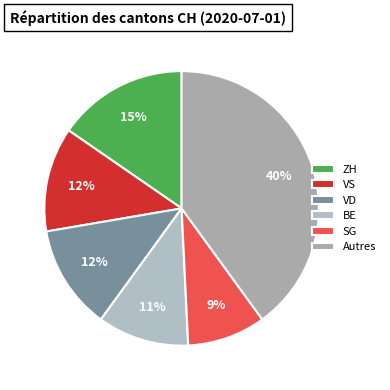

Does any single category account for the majority?

No